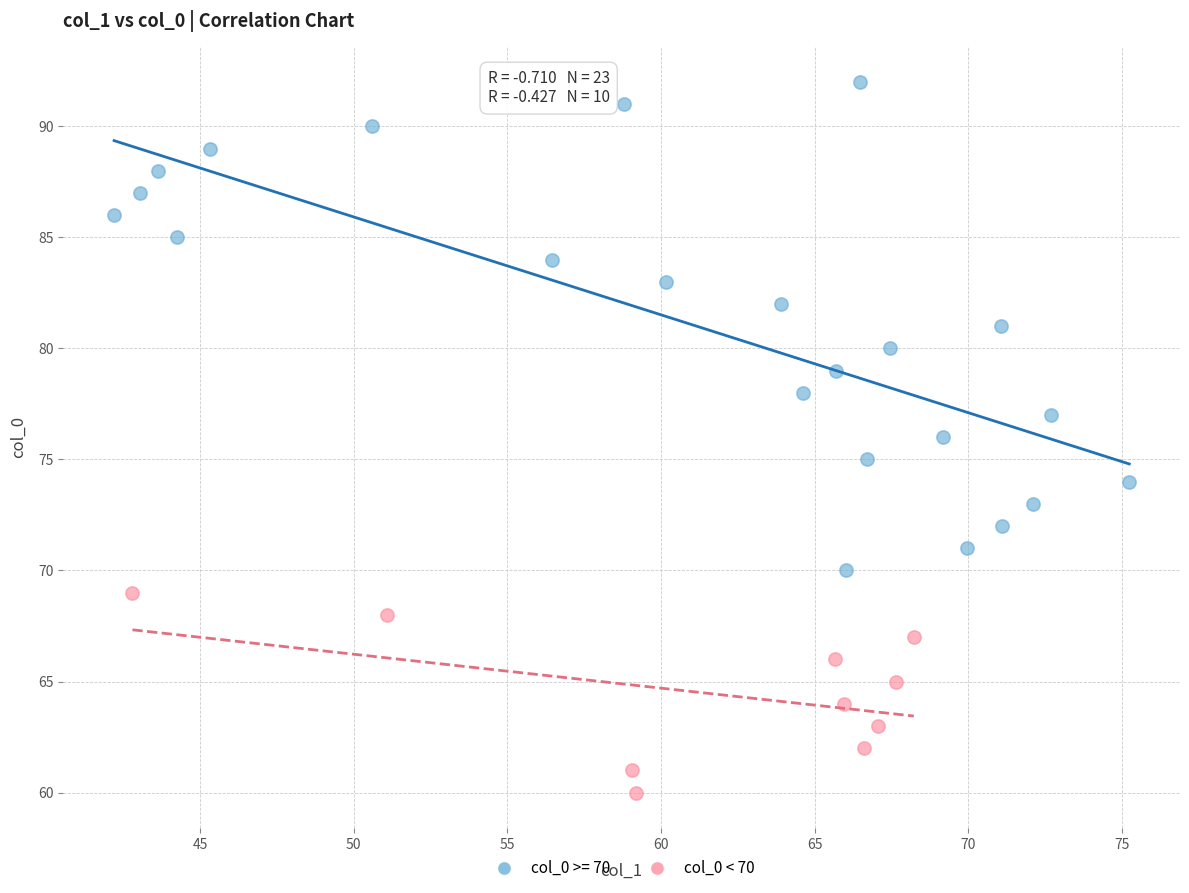

Which series contains the highest Y value?

col_0 >= 70